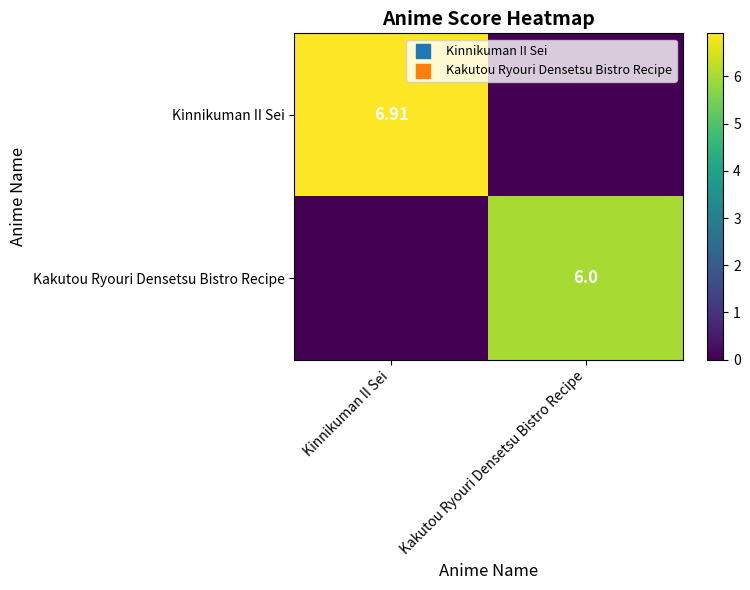

What is the difference between the Kinnikuman II Sei values at Kakutou Ryouri Densetsu Bistro Recipe and Kinnikuman II Sei?

6.9